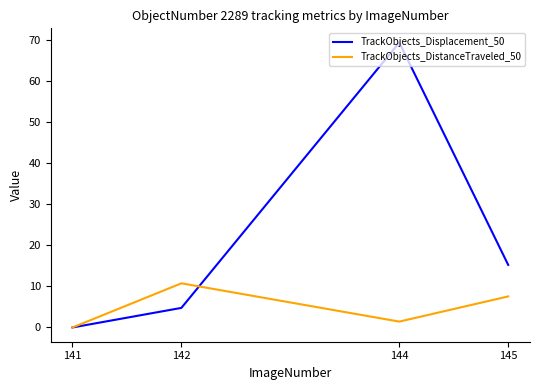

The TrackObjects_DistanceTraveled_50 series shows 7.6 at 145. True or false?

True